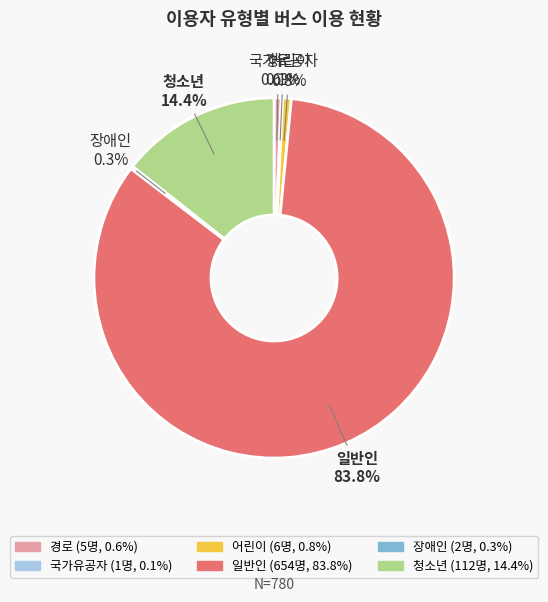

Which has a higher value, 청소년 or 경로?

청소년